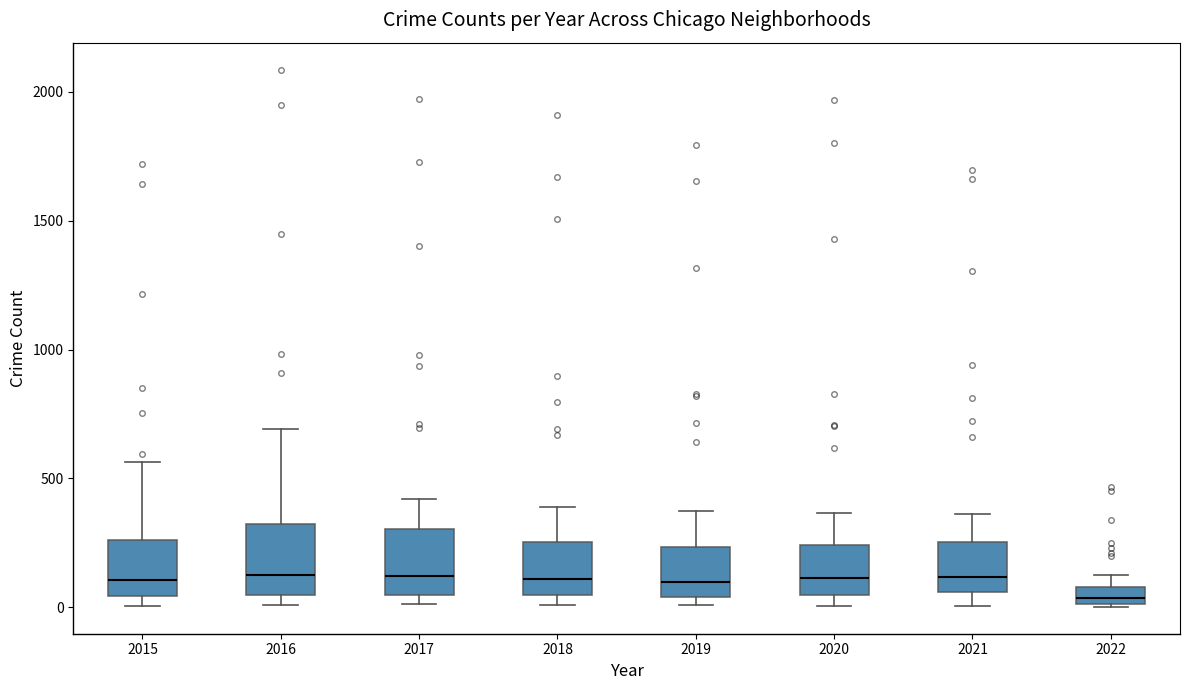

Where does the lower whisker of the box at x = 2021 end on the y-axis? The values are not printed on the chart, so give them approximately, as read against the axis.

0